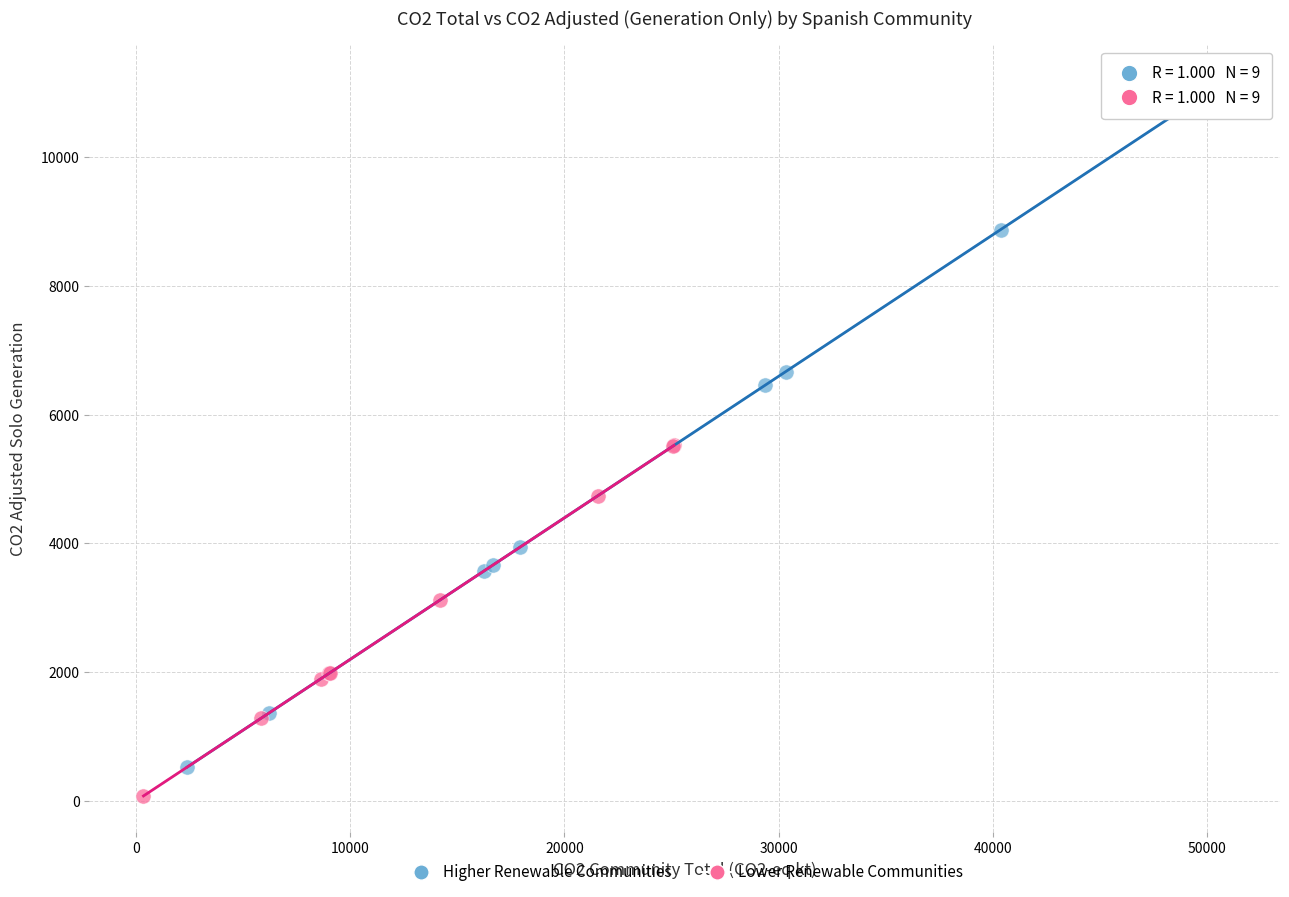

Which series reaches the maximum Y coordinate?

Higher Renewable Communities